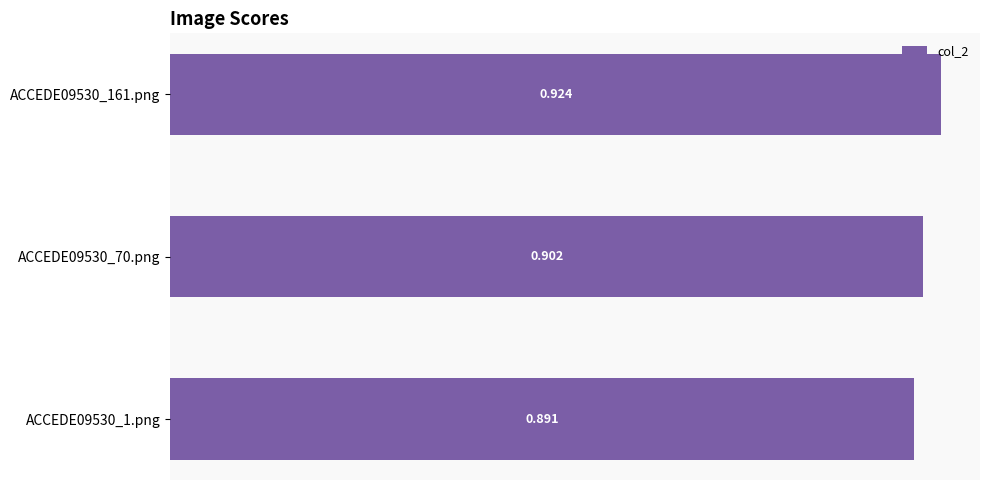

Rank the categories by value from lowest to highest.

ACCEDE09530_1.png, ACCEDE09530_70.png, ACCEDE09530_161.png